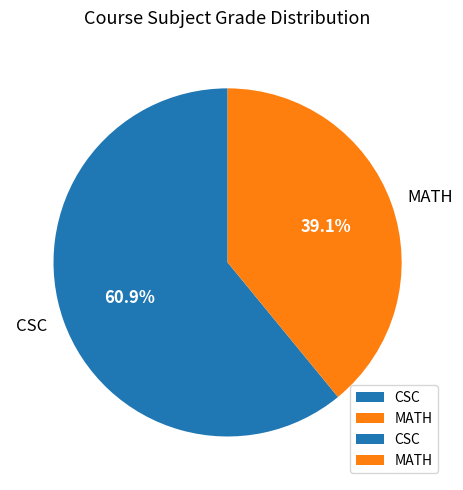

How much of the chart is everything except CSC?

39.1%